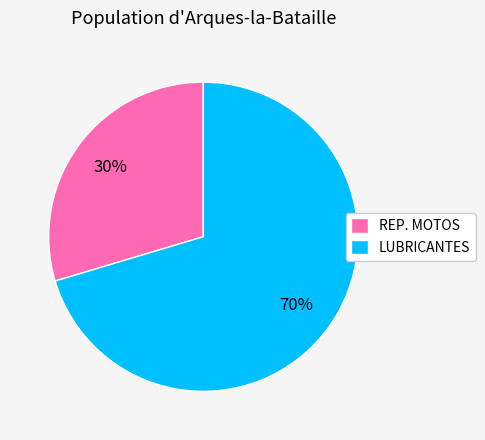

Combined, do LUBRICANTES and REP. MOTOS account for over 50%?

Yes